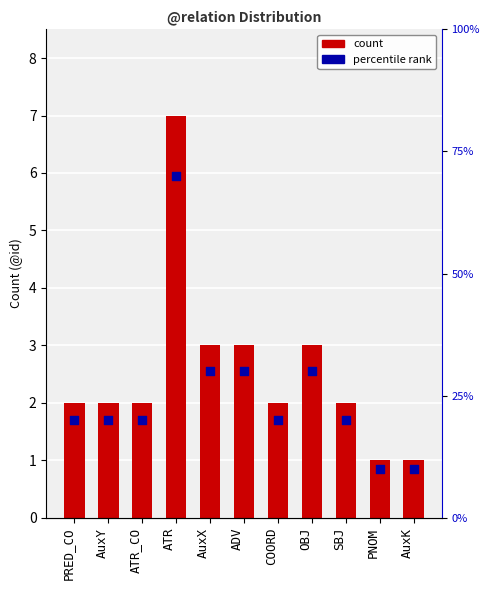

Which series has the largest total across all categories?

count